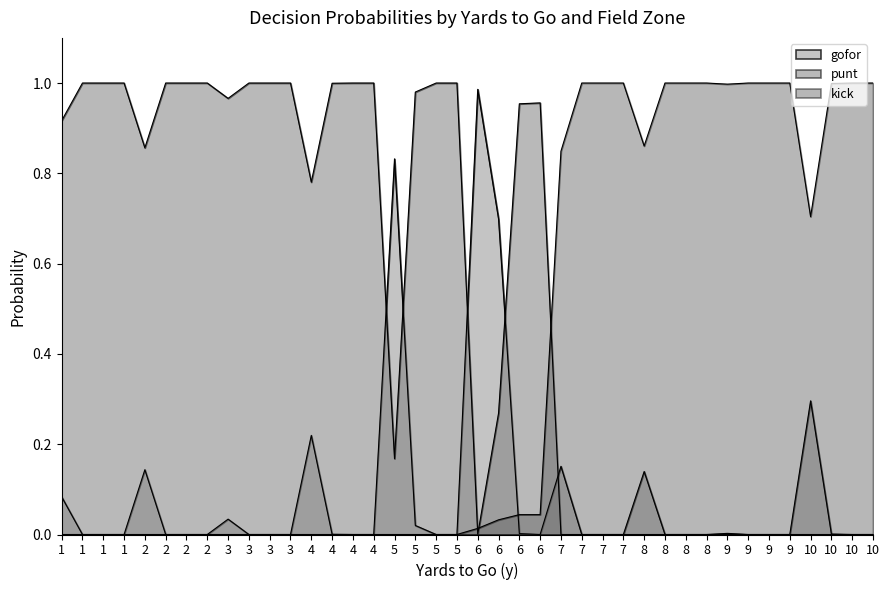

What is the sum of the punt values at 8 and 3?

1.0